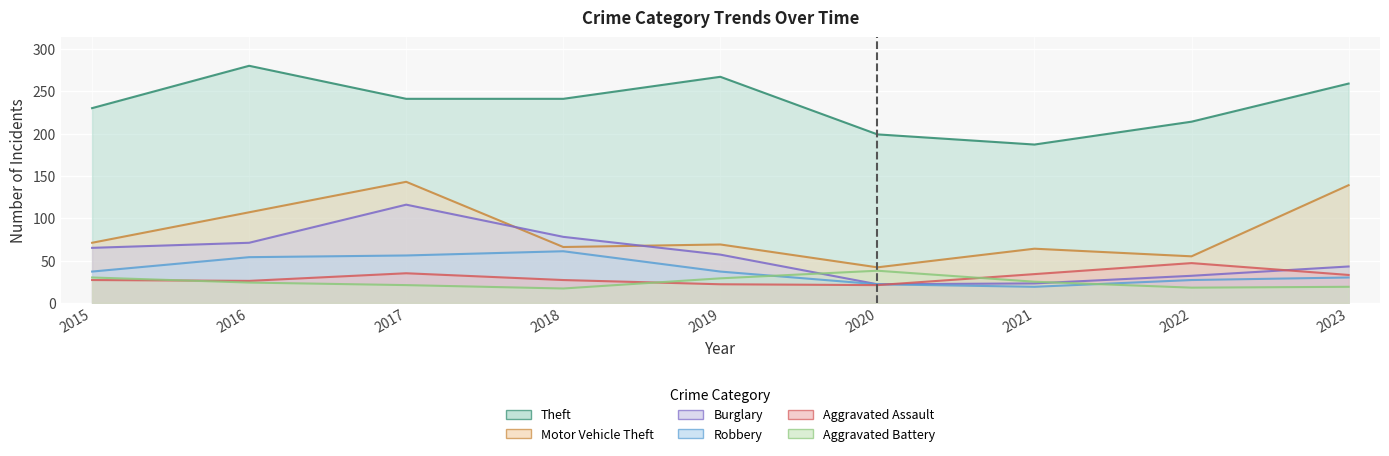

Where does the Burglary series first go above 57?

2015